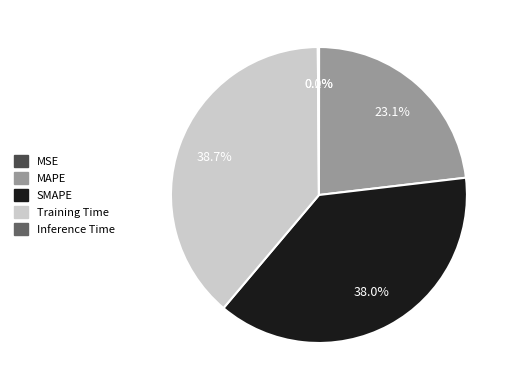

Does any single category account for the majority?

No